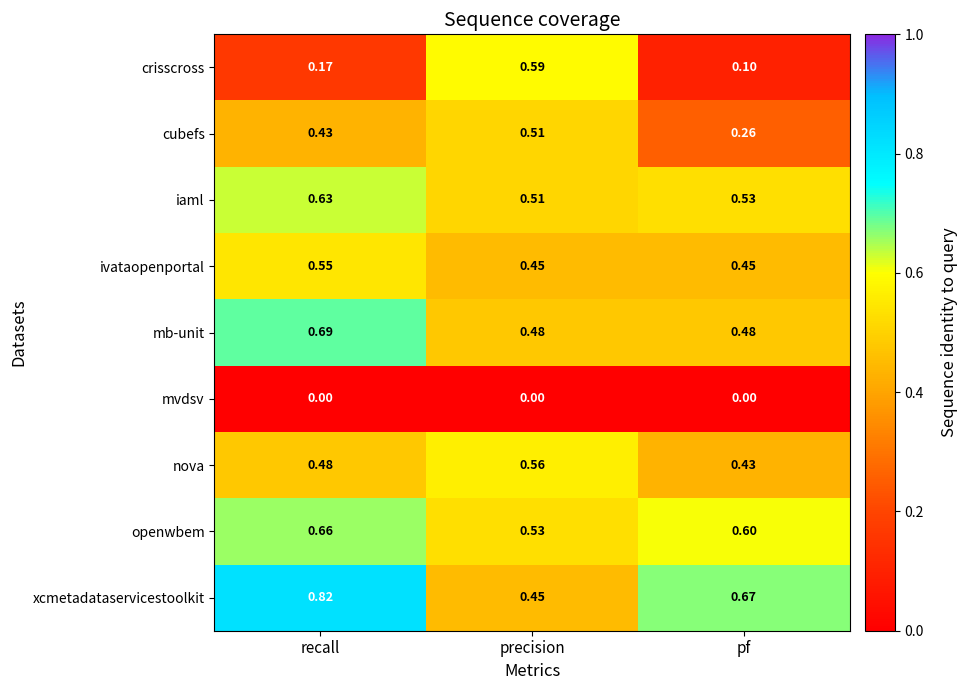

At which category does the chart reach its peak across all series?

recall